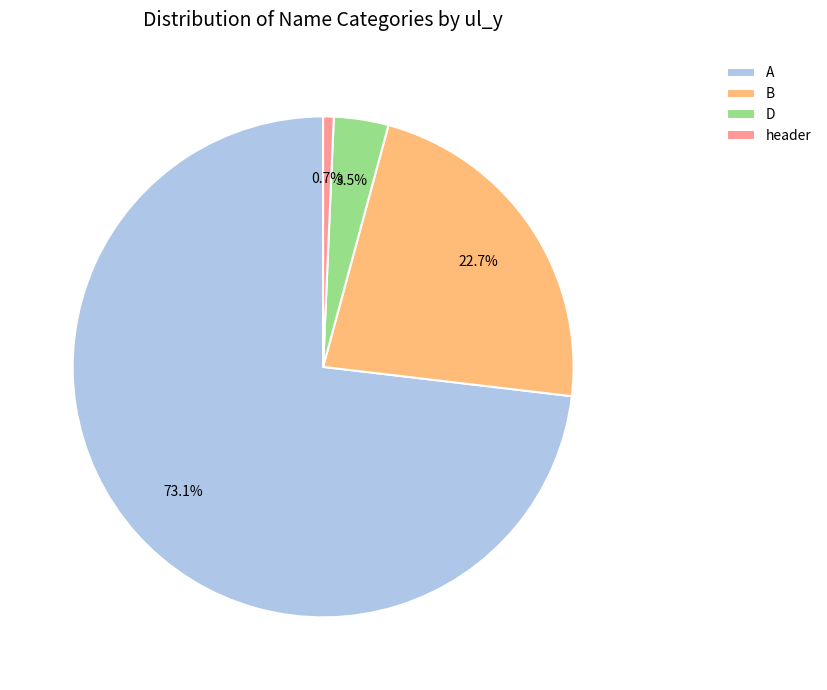

To the nearest percent, what is the average slice percentage?

25%